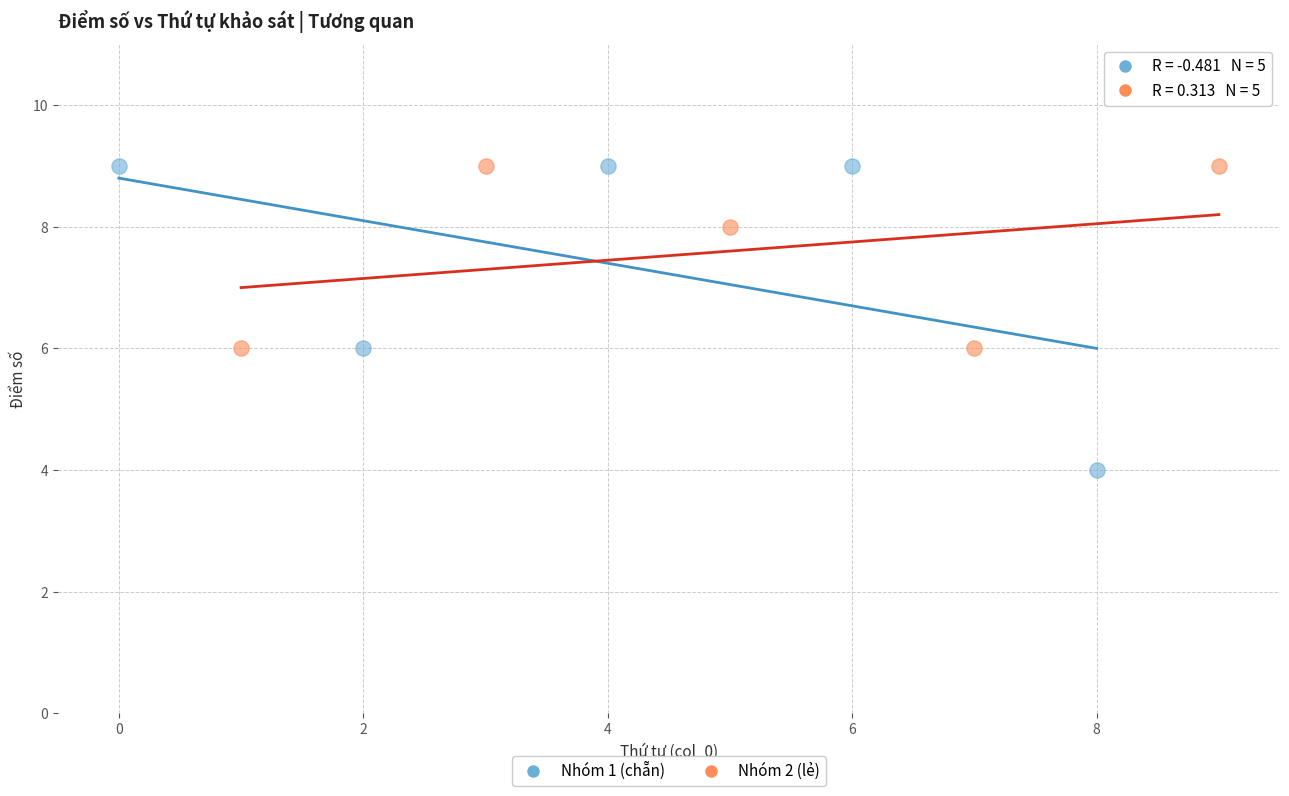

Which series reaches the minimum Y coordinate?

Nhóm 1 (chẵn)